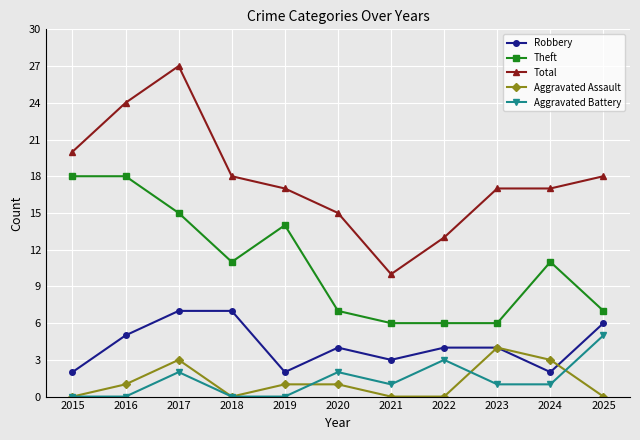

Read the Robbery value at 2017.

7